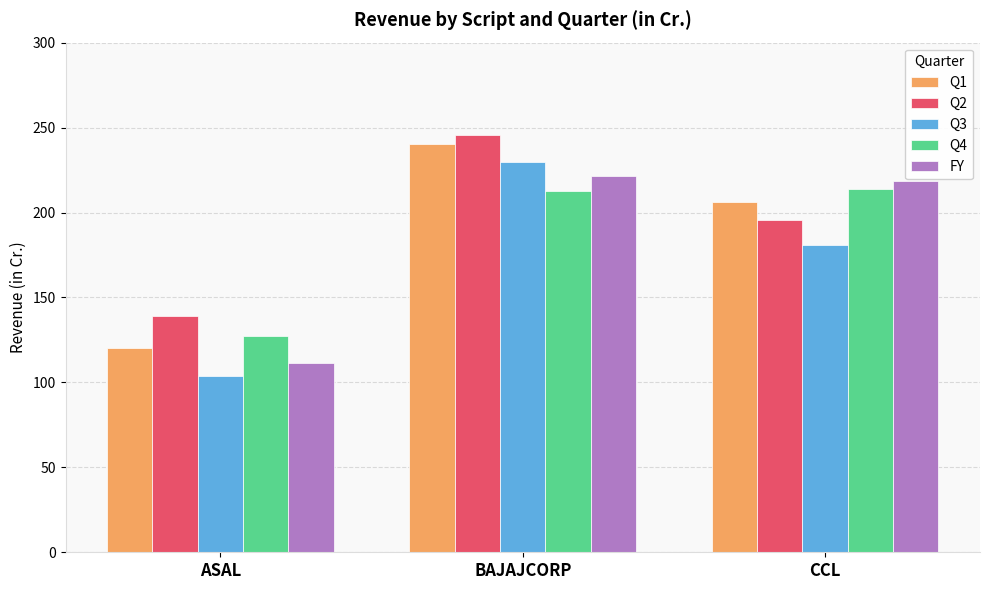

What is the greatest value displayed?

245.7